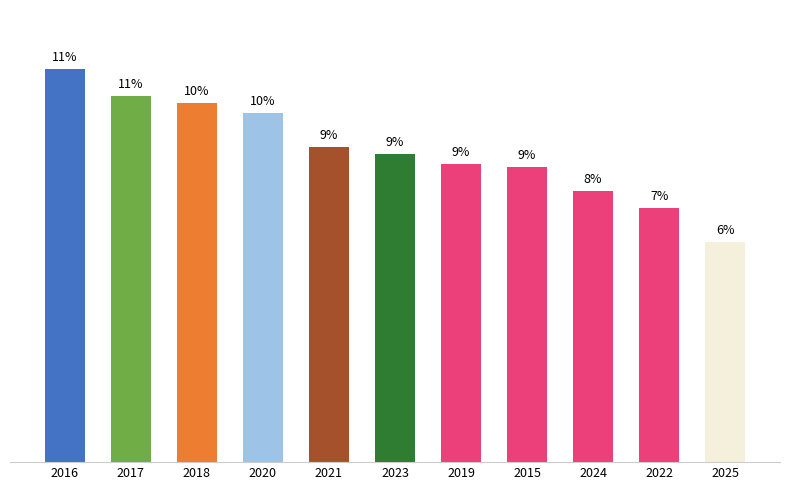

True or false: the data shows 132 at 2023.

False